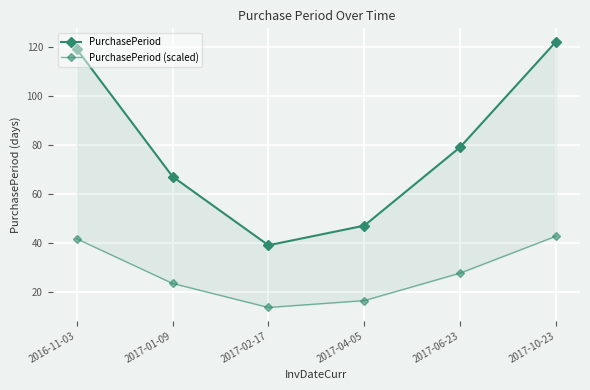

Rank the series by their average value, from highest to lowest.

PurchasePeriod, PurchasePeriod (scaled)